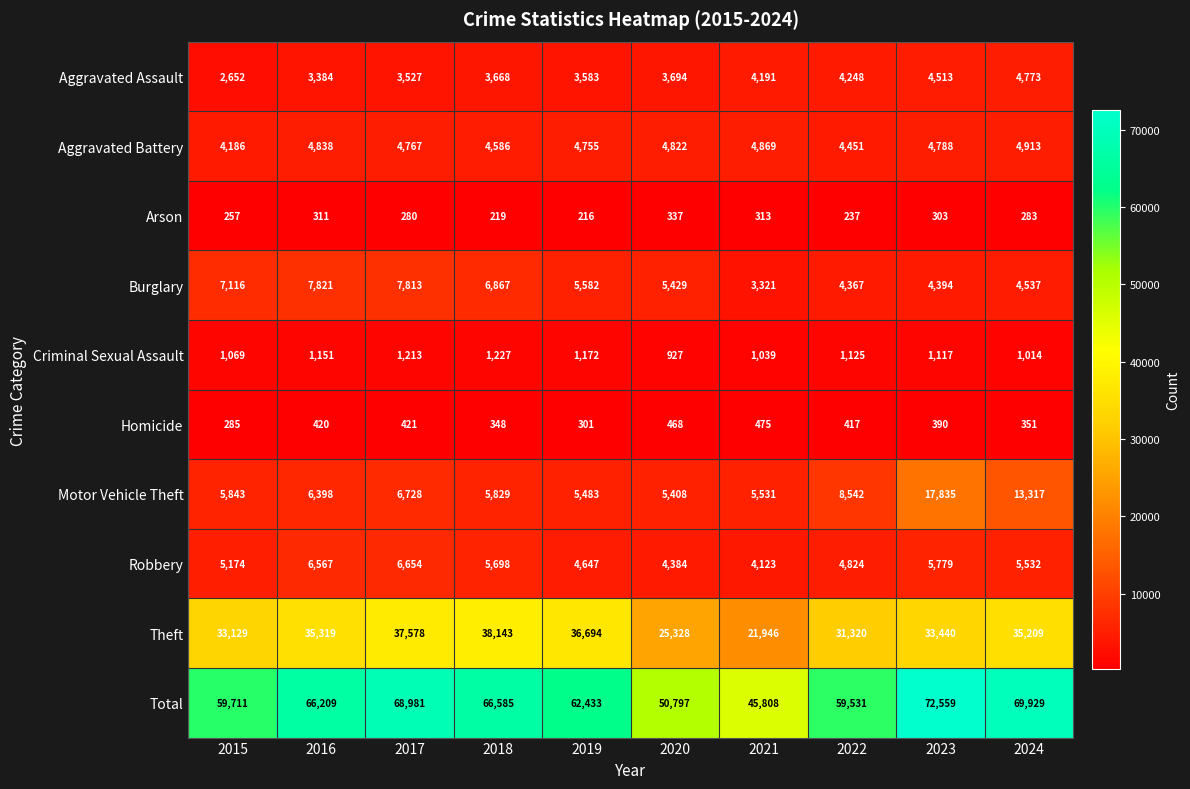

Which series has the largest total across all categories?

Total